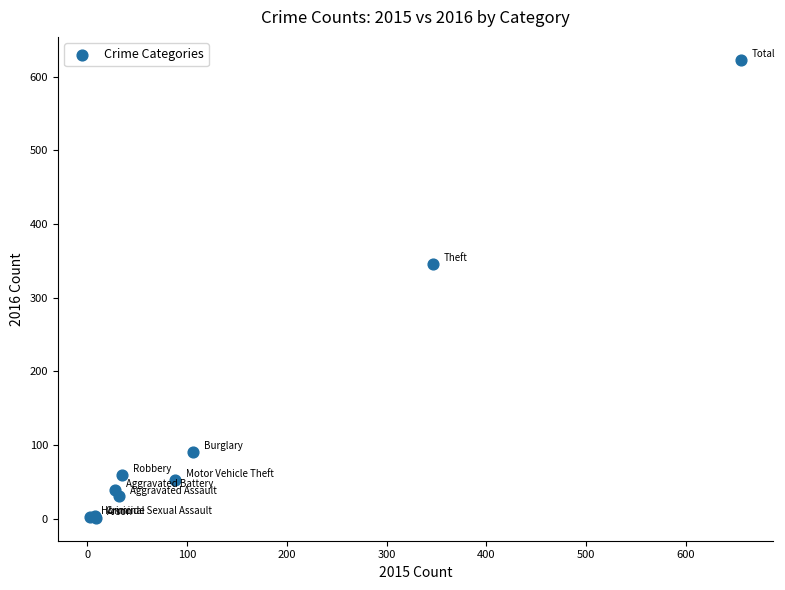

What Y value in the scatter plot is closest to 312?

346